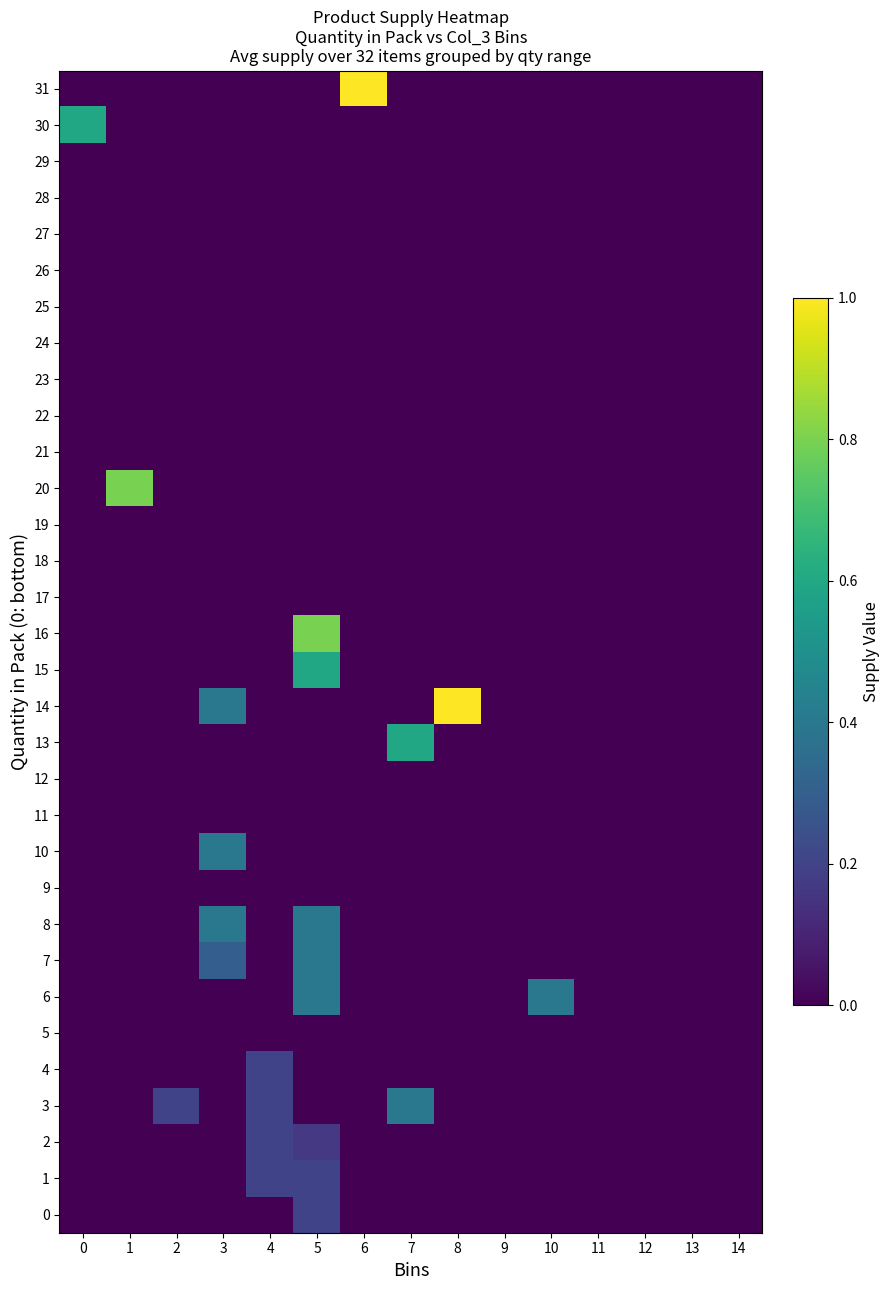

Reading right to left, list all the values displayed in this chart.

0: 14=0.0	13=0.0	12=0.0	11=0.0	10=0.0	9=0.0	8=0.0	7=0.0	6=0.0	5=0.2	4=0.0	3=0.0	2=0.0	1=0.0	0=0.0
1: 14=0.0	13=0.0	12=0.0	11=0.0	10=0.0	9=0.0	8=0.0	7=0.0	6=0.0	5=0.2	4=0.2	3=0.0	2=0.0	1=0.0	0=0.0
2: 14=0.0	13=0.0	12=0.0	11=0.0	10=0.0	9=0.0	8=0.0	7=0.0	6=0.0	5=0.2	4=0.2	3=0.0	2=0.0	1=0.0	0=0.0
3: 14=0.0	13=0.0	12=0.0	11=0.0	10=0.0	9=0.0	8=0.0	7=0.4	6=0.0	5=0.0	4=0.2	3=0.0	2=0.2	1=0.0	0=0.0
4: 14=0.0	13=0.0	12=0.0	11=0.0	10=0.0	9=0.0	8=0.0	7=0.0	6=0.0	5=0.0	4=0.2	3=0.0	2=0.0	1=0.0	0=0.0
5: 14=0.0	13=0.0	12=0.0	11=0.0	10=0.0	9=0.0	8=0.0	7=0.0	6=0.0	5=0.0	4=0.0	3=0.0	2=0.0	1=0.0	0=0.0
6: 14=0.0	13=0.0	12=0.0	11=0.0	10=0.4	9=0.0	8=0.0	7=0.0	6=0.0	5=0.4	4=0.0	3=0.0	2=0.0	1=0.0	0=0.0
7: 14=0.0	13=0.0	12=0.0	11=0.0	10=0.0	9=0.0	8=0.0	7=0.0	6=0.0	5=0.4	4=0.0	3=0.3	2=0.0	1=0.0	0=0.0
8: 14=0.0	13=0.0	12=0.0	11=0.0	10=0.0	9=0.0	8=0.0	7=0.0	6=0.0	5=0.4	4=0.0	3=0.4	2=0.0	1=0.0	0=0.0
9: 14=0.0	13=0.0	12=0.0	11=0.0	10=0.0	9=0.0	8=0.0	7=0.0	6=0.0	5=0.0	4=0.0	3=0.0	2=0.0	1=0.0	0=0.0
10: 14=0.0	13=0.0	12=0.0	11=0.0	10=0.0	9=0.0	8=0.0	7=0.0	6=0.0	5=0.0	4=0.0	3=0.4	2=0.0	1=0.0	0=0.0
11: 14=0.0	13=0.0	12=0.0	11=0.0	10=0.0	9=0.0	8=0.0	7=0.0	6=0.0	5=0.0	4=0.0	3=0.0	2=0.0	1=0.0	0=0.0
12: 14=0.0	13=0.0	12=0.0	11=0.0	10=0.0	9=0.0	8=0.0	7=0.0	6=0.0	5=0.0	4=0.0	3=0.0	2=0.0	1=0.0	0=0.0
13: 14=0.0	13=0.0	12=0.0	11=0.0	10=0.0	9=0.0	8=0.0	7=0.6	6=0.0	5=0.0	4=0.0	3=0.0	2=0.0	1=0.0	0=0.0
14: 14=0.0	13=0.0	12=0.0	11=0.0	10=0.0	9=0.0	8=1.0	7=0.0	6=0.0	5=0.0	4=0.0	3=0.4	2=0.0	1=0.0	0=0.0
15: 14=0.0	13=0.0	12=0.0	11=0.0	10=0.0	9=0.0	8=0.0	7=0.0	6=0.0	5=0.6	4=0.0	3=0.0	2=0.0	1=0.0	0=0.0
16: 14=0.0	13=0.0	12=0.0	11=0.0	10=0.0	9=0.0	8=0.0	7=0.0	6=0.0	5=0.8	4=0.0	3=0.0	2=0.0	1=0.0	0=0.0
17: 14=0.0	13=0.0	12=0.0	11=0.0	10=0.0	9=0.0	8=0.0	7=0.0	6=0.0	5=0.0	4=0.0	3=0.0	2=0.0	1=0.0	0=0.0
18: 14=0.0	13=0.0	12=0.0	11=0.0	10=0.0	9=0.0	8=0.0	7=0.0	6=0.0	5=0.0	4=0.0	3=0.0	2=0.0	1=0.0	0=0.0
19: 14=0.0	13=0.0	12=0.0	11=0.0	10=0.0	9=0.0	8=0.0	7=0.0	6=0.0	5=0.0	4=0.0	3=0.0	2=0.0	1=0.0	0=0.0
20: 14=0.0	13=0.0	12=0.0	11=0.0	10=0.0	9=0.0	8=0.0	7=0.0	6=0.0	5=0.0	4=0.0	3=0.0	2=0.0	1=0.8	0=0.0
21: 14=0.0	13=0.0	12=0.0	11=0.0	10=0.0	9=0.0	8=0.0	7=0.0	6=0.0	5=0.0	4=0.0	3=0.0	2=0.0	1=0.0	0=0.0
22: 14=0.0	13=0.0	12=0.0	11=0.0	10=0.0	9=0.0	8=0.0	7=0.0	6=0.0	5=0.0	4=0.0	3=0.0	2=0.0	1=0.0	0=0.0
23: 14=0.0	13=0.0	12=0.0	11=0.0	10=0.0	9=0.0	8=0.0	7=0.0	6=0.0	5=0.0	4=0.0	3=0.0	2=0.0	1=0.0	0=0.0
24: 14=0.0	13=0.0	12=0.0	11=0.0	10=0.0	9=0.0	8=0.0	7=0.0	6=0.0	5=0.0	4=0.0	3=0.0	2=0.0	1=0.0	0=0.0
25: 14=0.0	13=0.0	12=0.0	11=0.0	10=0.0	9=0.0	8=0.0	7=0.0	6=0.0	5=0.0	4=0.0	3=0.0	2=0.0	1=0.0	0=0.0
26: 14=0.0	13=0.0	12=0.0	11=0.0	10=0.0	9=0.0	8=0.0	7=0.0	6=0.0	5=0.0	4=0.0	3=0.0	2=0.0	1=0.0	0=0.0
27: 14=0.0	13=0.0	12=0.0	11=0.0	10=0.0	9=0.0	8=0.0	7=0.0	6=0.0	5=0.0	4=0.0	3=0.0	2=0.0	1=0.0	0=0.0
28: 14=0.0	13=0.0	12=0.0	11=0.0	10=0.0	9=0.0	8=0.0	7=0.0	6=0.0	5=0.0	4=0.0	3=0.0	2=0.0	1=0.0	0=0.0
29: 14=0.0	13=0.0	12=0.0	11=0.0	10=0.0	9=0.0	8=0.0	7=0.0	6=0.0	5=0.0	4=0.0	3=0.0	2=0.0	1=0.0	0=0.0
30: 14=0.0	13=0.0	12=0.0	11=0.0	10=0.0	9=0.0	8=0.0	7=0.0	6=0.0	5=0.0	4=0.0	3=0.0	2=0.0	1=0.0	0=0.6
31: 14=0.0	13=0.0	12=0.0	11=0.0	10=0.0	9=0.0	8=0.0	7=0.0	6=1.0	5=0.0	4=0.0	3=0.0	2=0.0	1=0.0	0=0.0